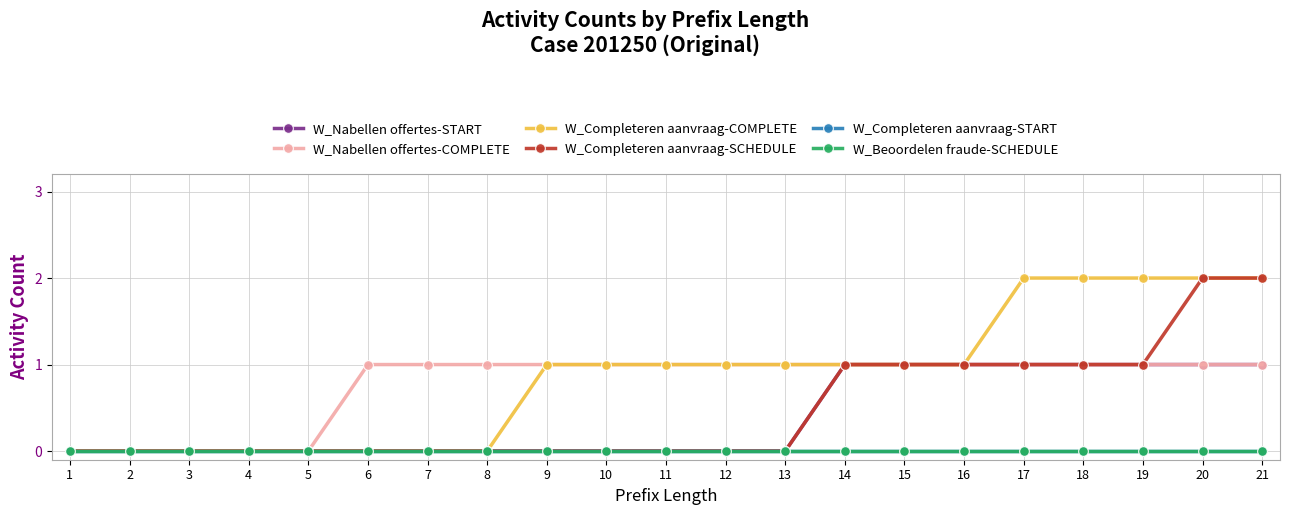

What is the difference between the highest and lowest values at 17?

2